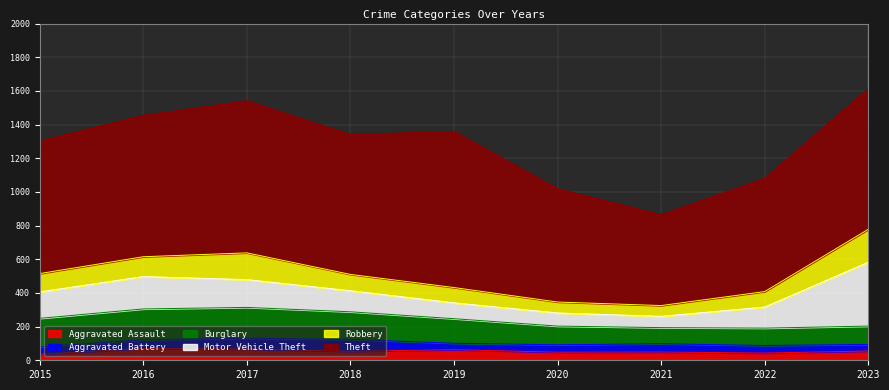

Does the chart have visible grid lines?

Yes